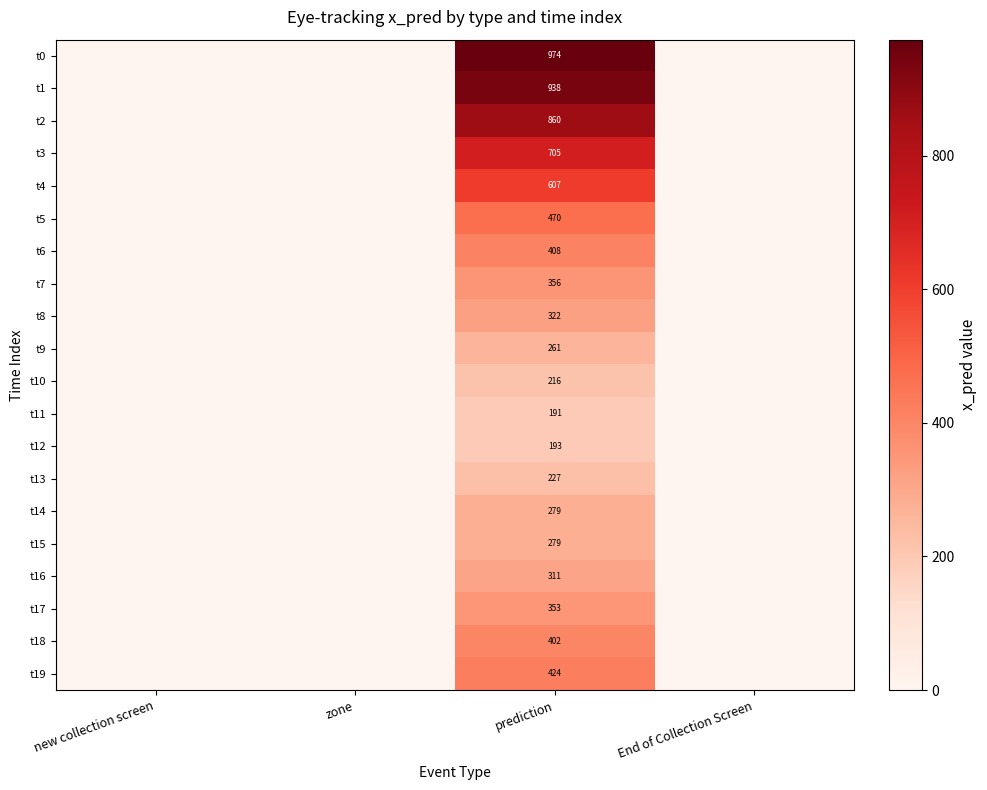

What is the difference between the maximum and minimum values in the t3 series?

705.4